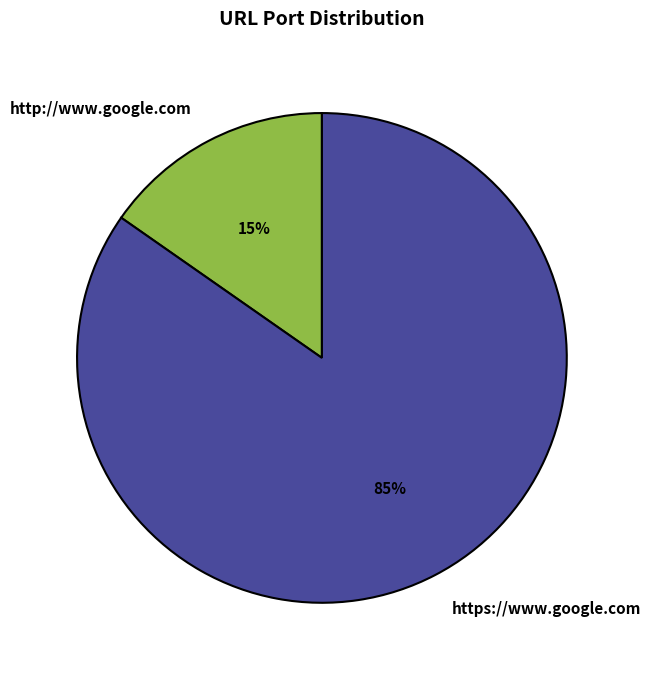

The https://www.google.com slice represents 74% of the pie. True or false?

False